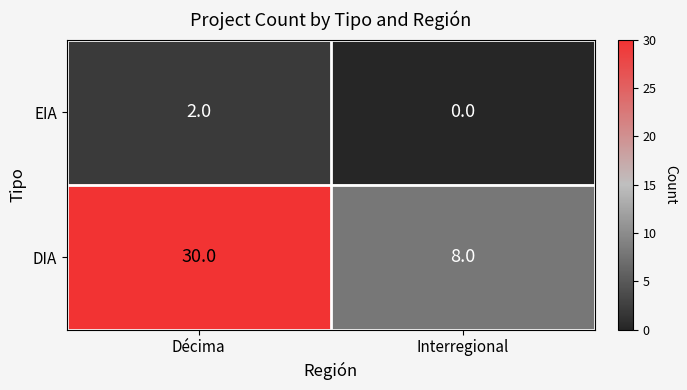

At which category is the sum across all series the highest?

Décima